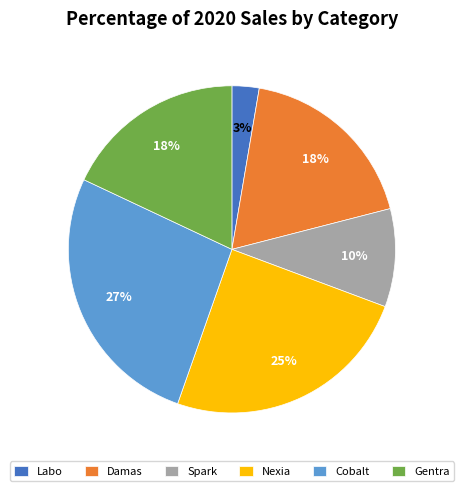

Is Labo the majority of the pie?

No